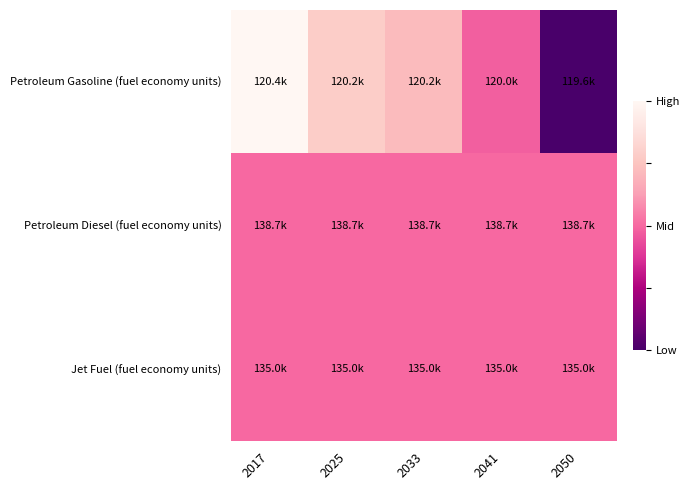

At which category is the sum across all series the highest?

2017